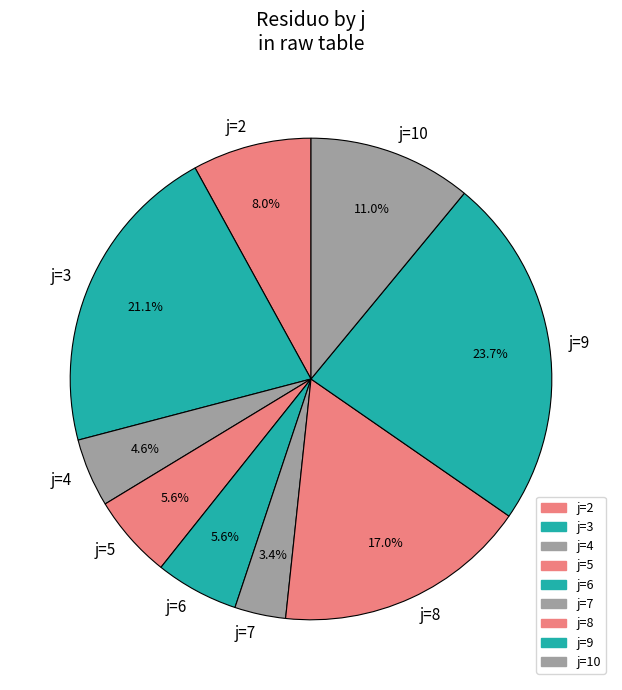

How many segments does this pie chart have?

9